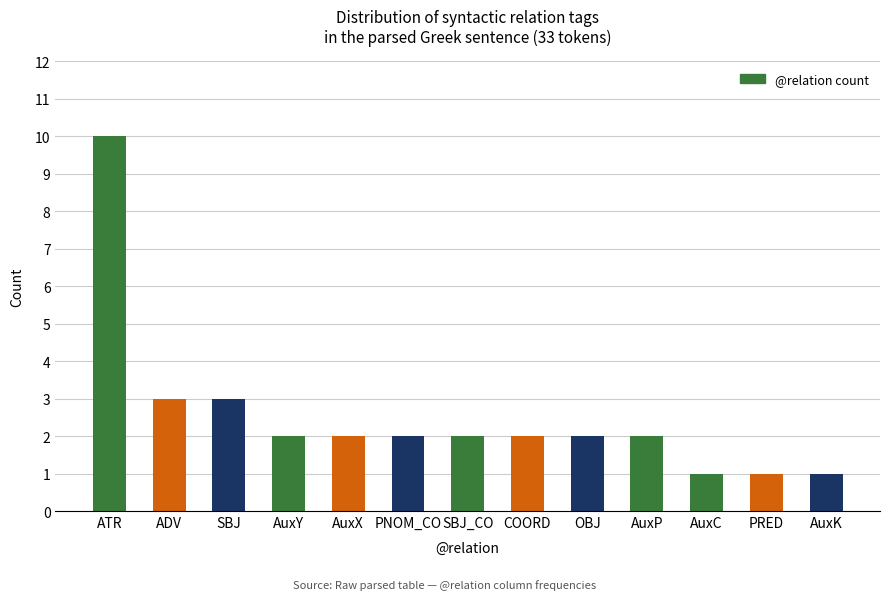

At which label does the data first exceed 2?

ATR